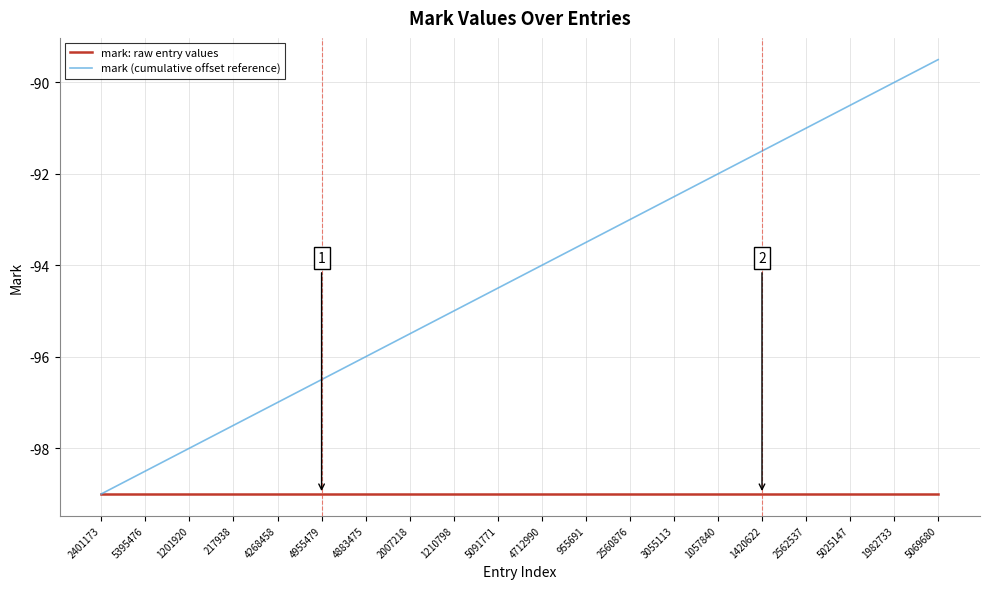

List the series in order of their peak value, highest first.

mark (cumulative offset reference), mark: raw entry values